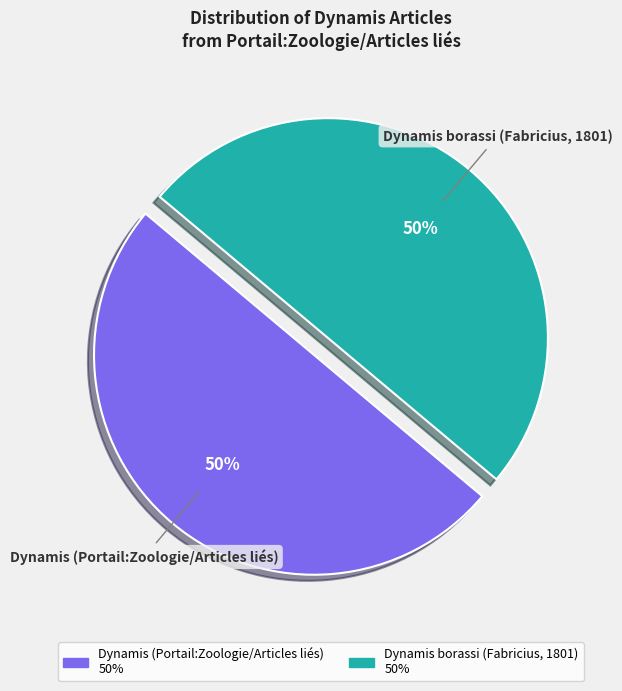

To the nearest percent, what is the combined percentage of Dynamis (Portail:Zoologie/Articles liés) and Dynamis borassi (Fabricius, 1801)?

100%